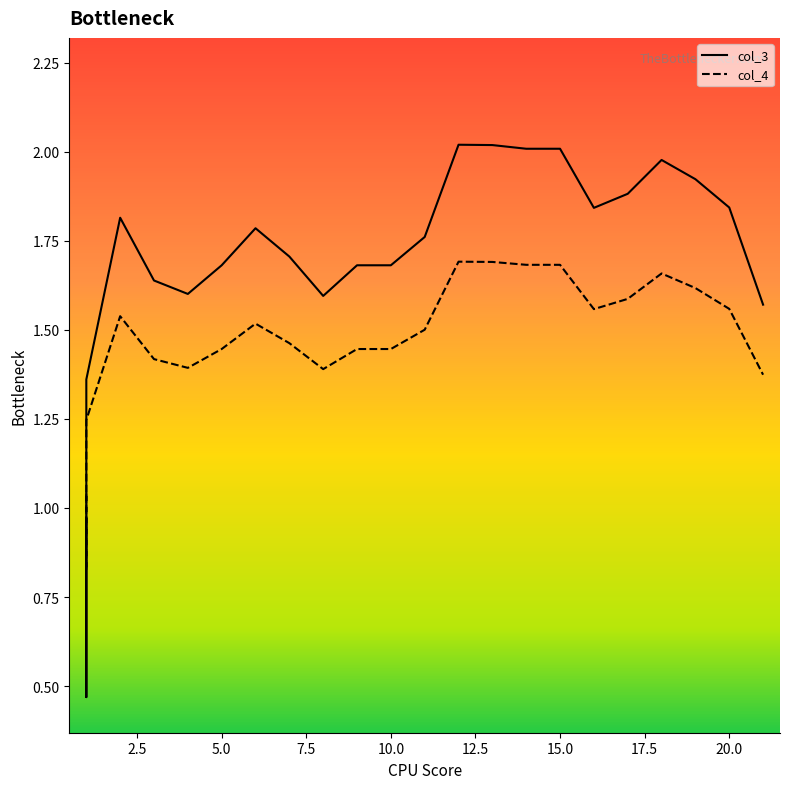

Reading right to left, extract all data points from this chart.

col_3: 1.6	1.8	1.9	2.0	1.9	1.8	2.0	2.0	2.0	2.0	1.8	1.7	1.7	1.6	1.7	1.8	1.7	1.6	1.6	1.8	1.4	0.5	0.5	1.0	1.0
col_4: 1.4	1.6	1.6	1.7	1.6	1.6	1.7	1.7	1.7	1.7	1.5	1.4	1.4	1.4	1.5	1.5	1.4	1.4	1.4	1.5	1.2	0.8	0.8	1.0	1.0